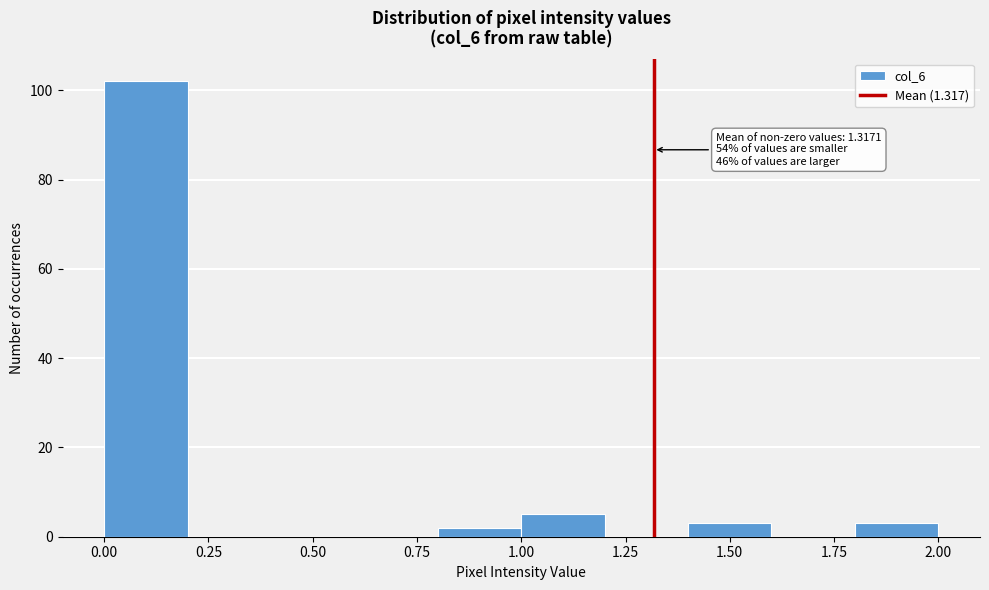

Which range on the x-axis has the tallest bar?

0.0 to 0.2